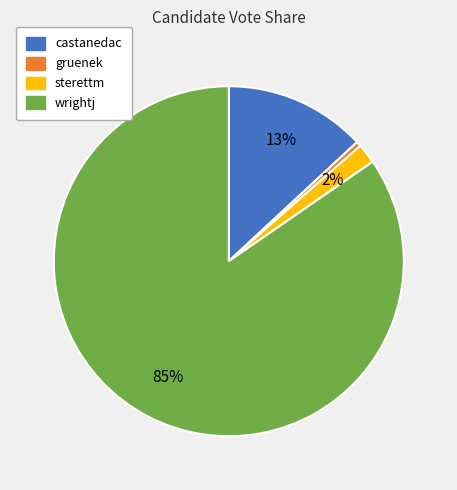

What percentage is the sterettm slice, to the nearest percent?

2%